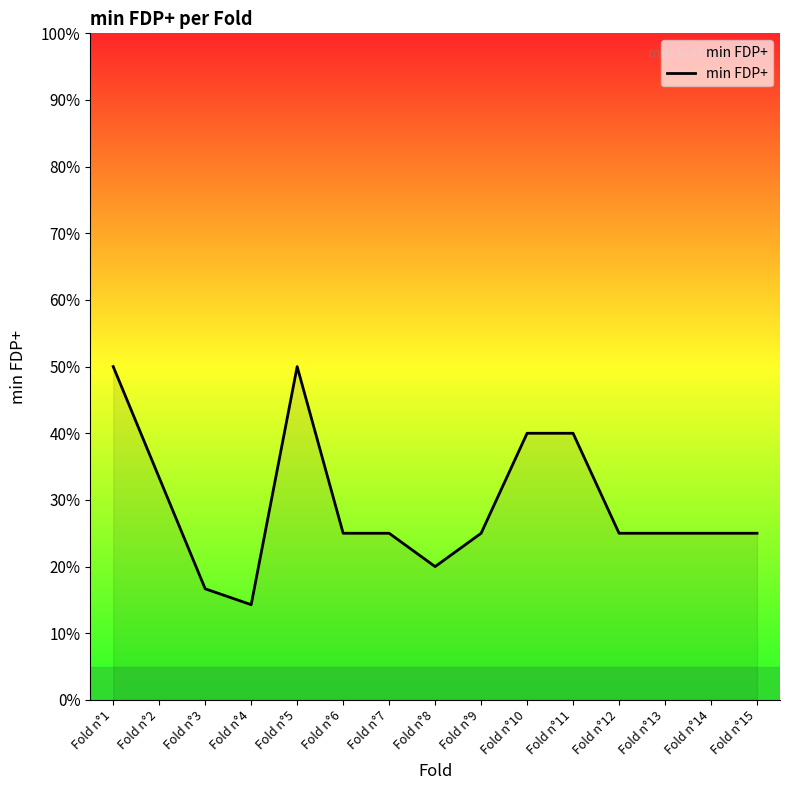

Where is the first local maximum?

Fold n°5